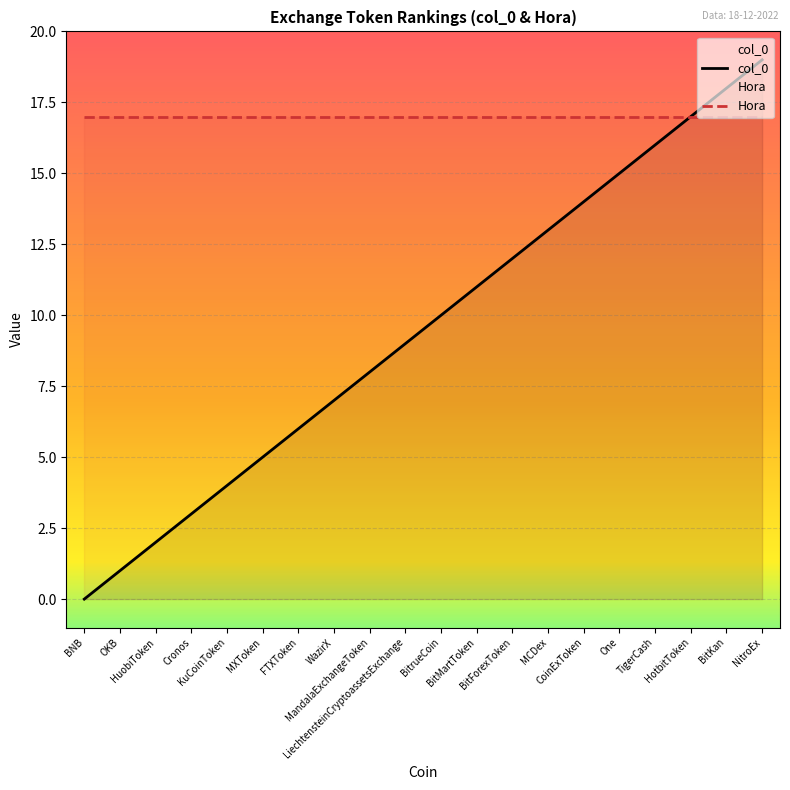

True or false: Hora and col_0 cross at least once.

False